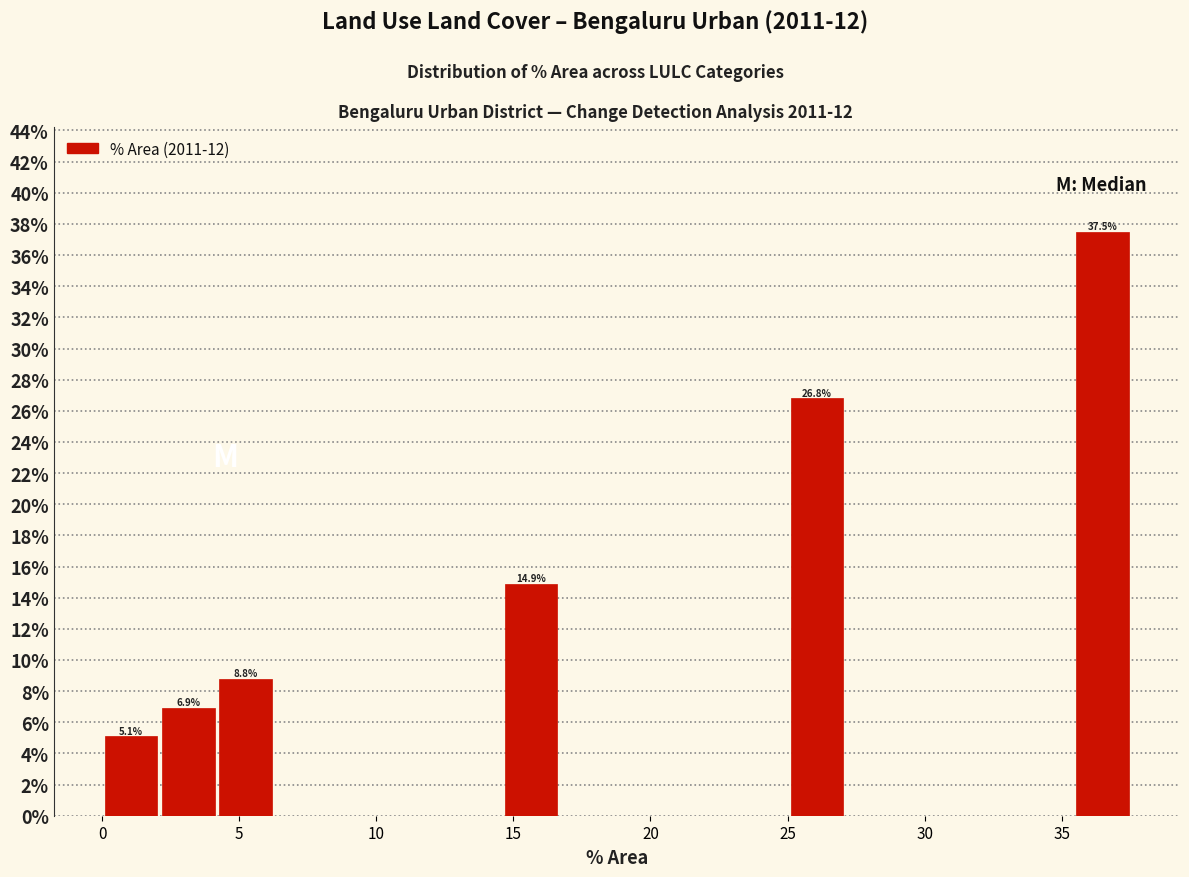

Over which range of the x-axis is the bar tallest?

35.5 to 37.5